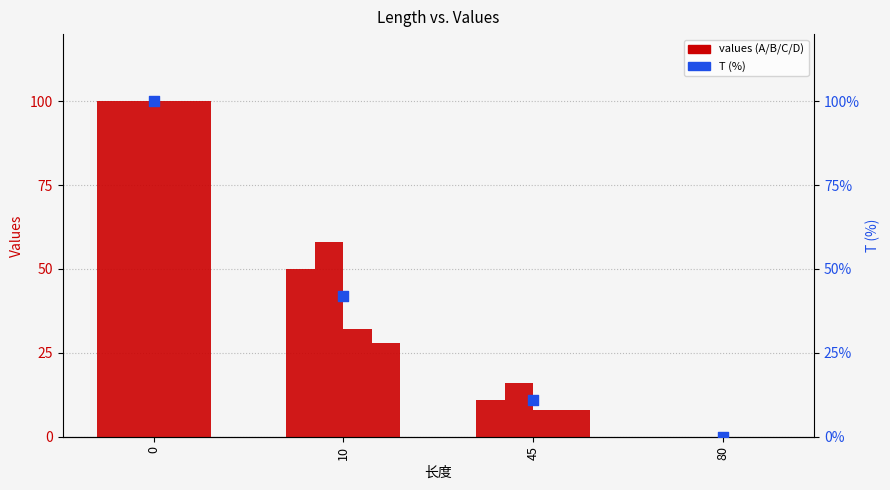

Is the value of B at 80 greater than the value of D at 10?

No